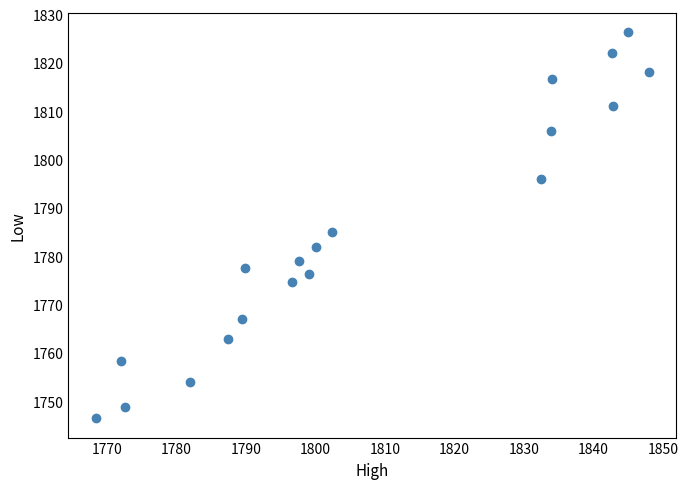

What Y value in the scatter plot is closest to 1786?

1785.0